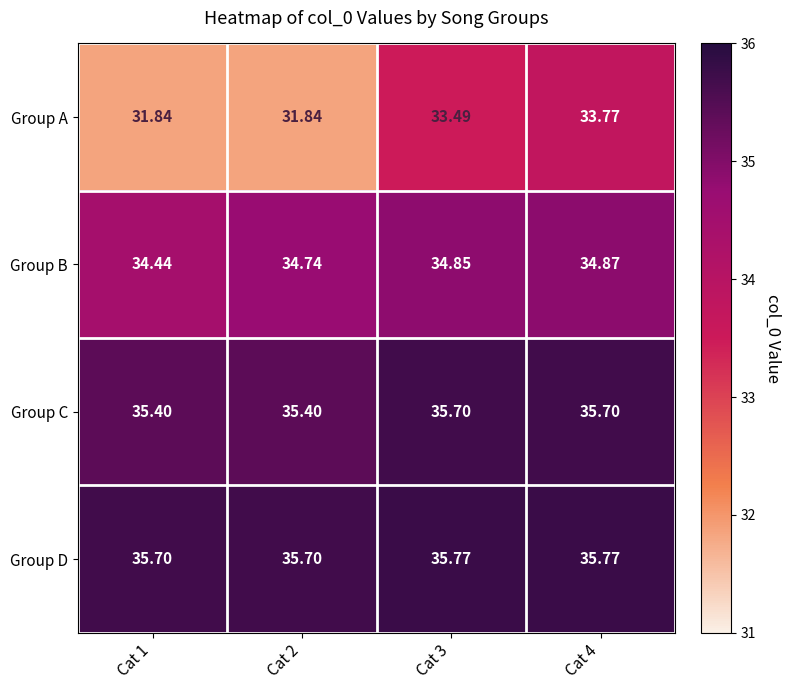

Which series has the largest total across all categories?

Group D